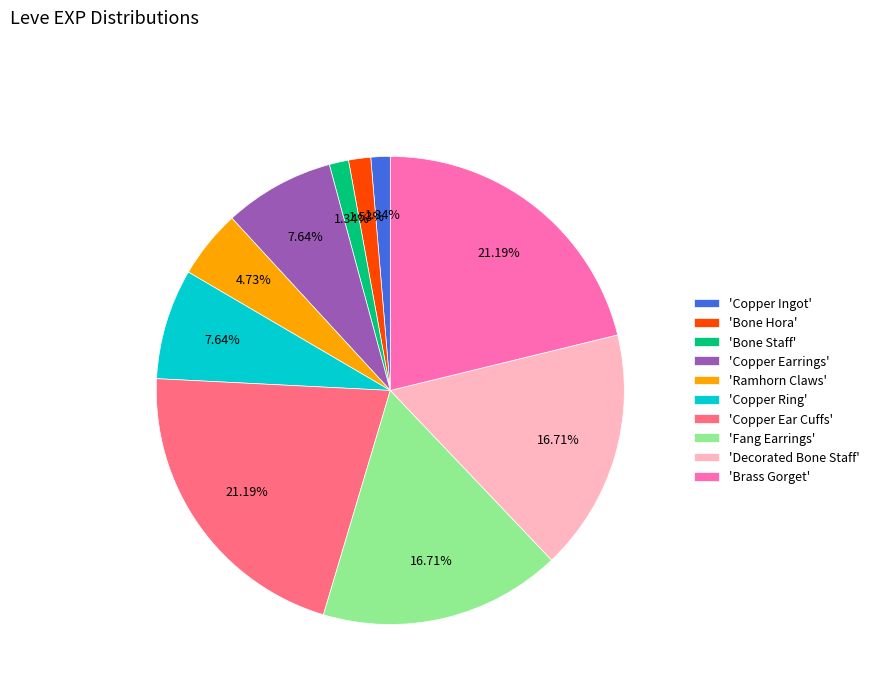

What is the ratio of the value at 'Copper Earrings' to the value at 'Copper Ingot'?

5.7